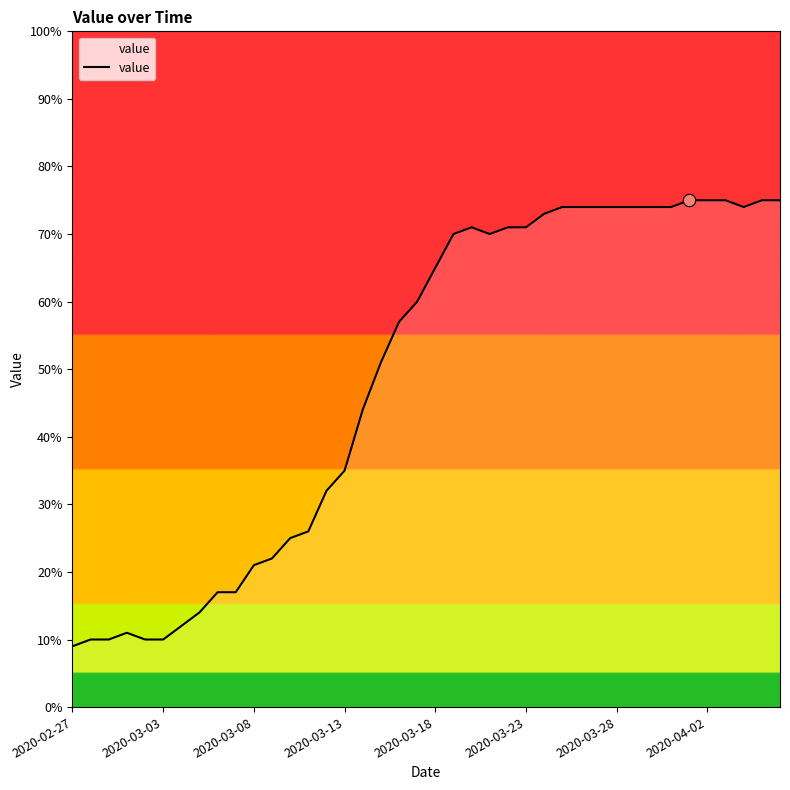

Between 27 and 37, which is larger?

27